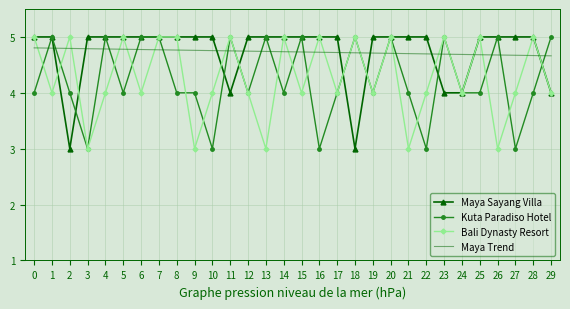

What is the minimum value shown in the chart?

3.0